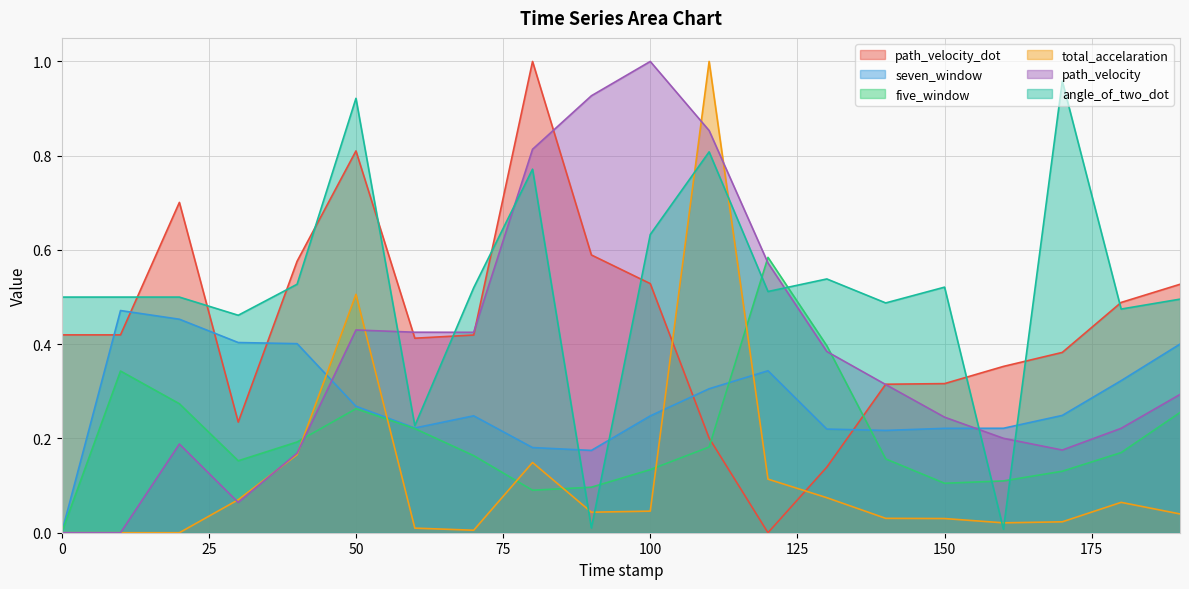

What is the difference between the maximum and minimum values in the seven_window series?

0.5